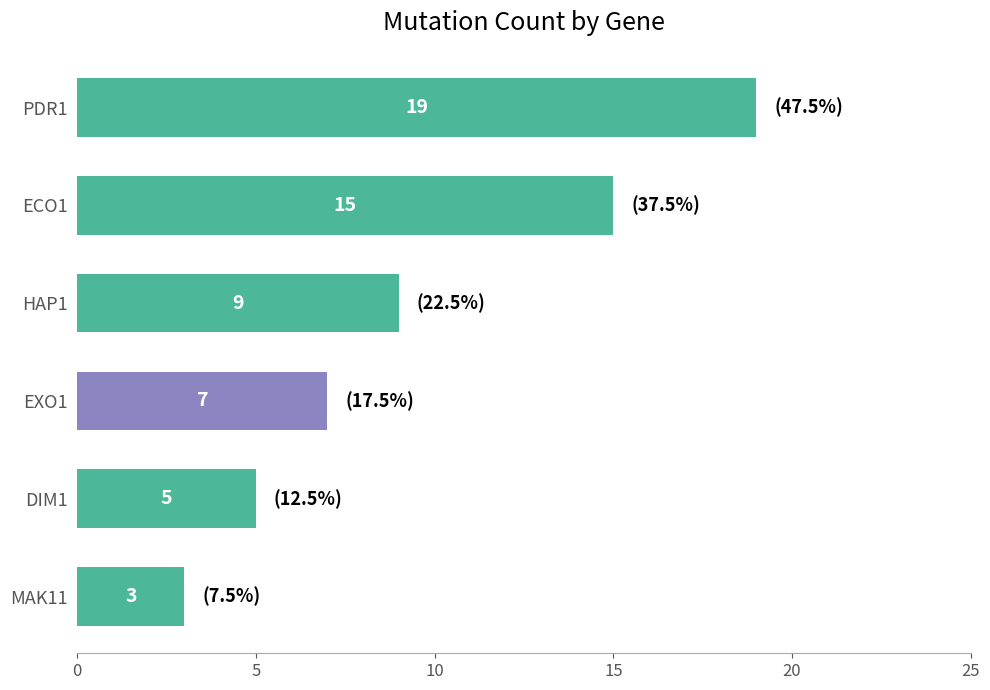

What is the difference between the maximum and minimum values?

16